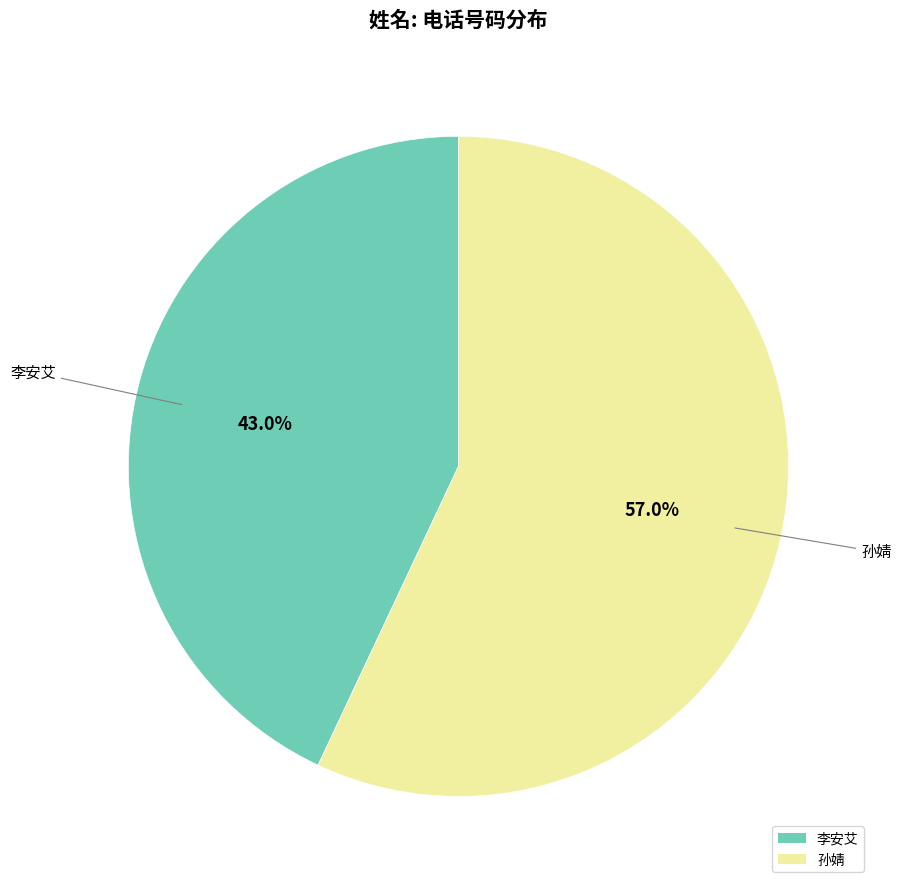

Which has a higher value, 孙婧 or 李安艾?

孙婧